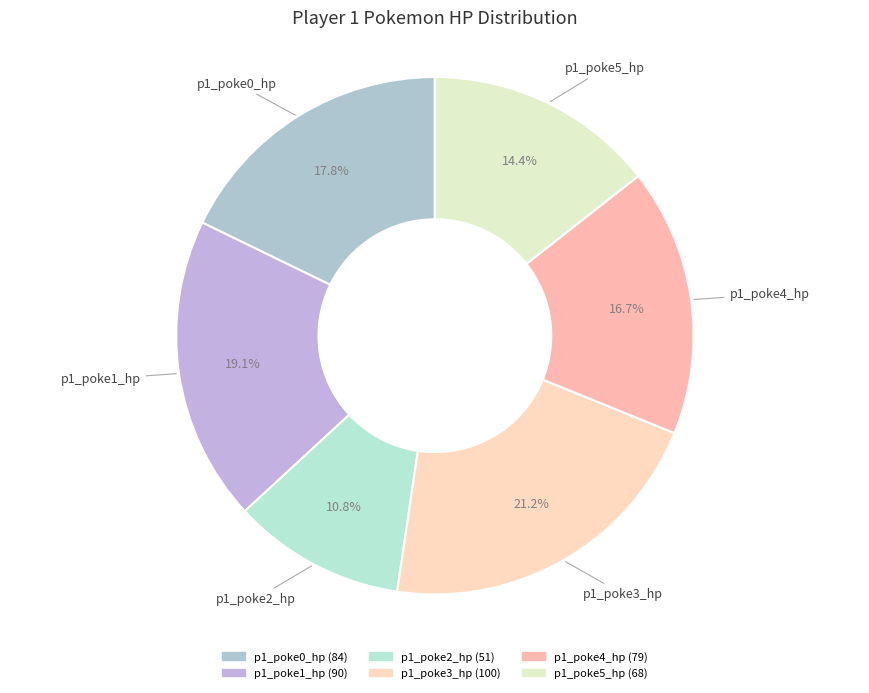

Combined, do p1_poke2_hp and p1_poke5_hp account for over 50%?

No